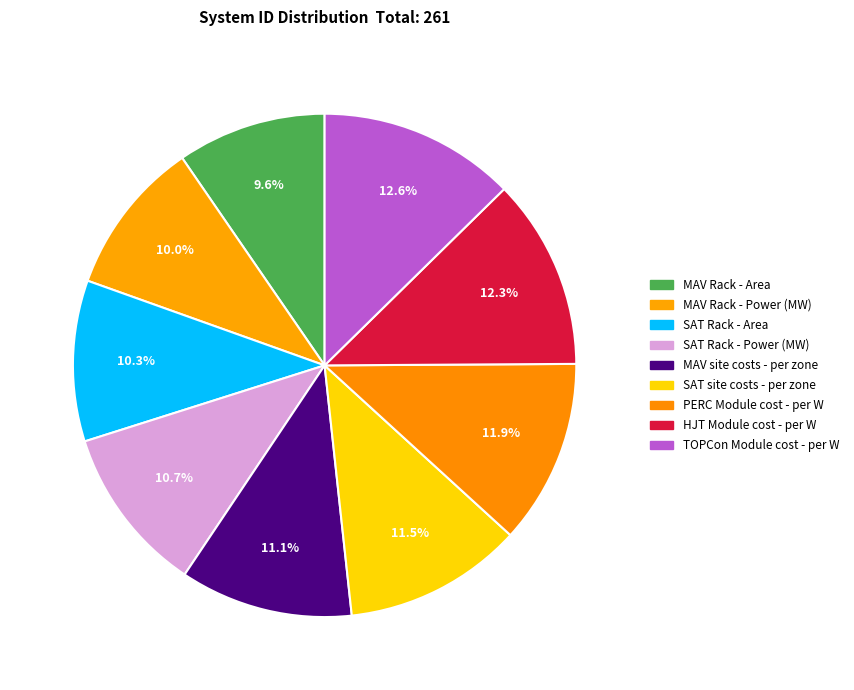

Is PERC Module cost - per W the majority of the pie?

No